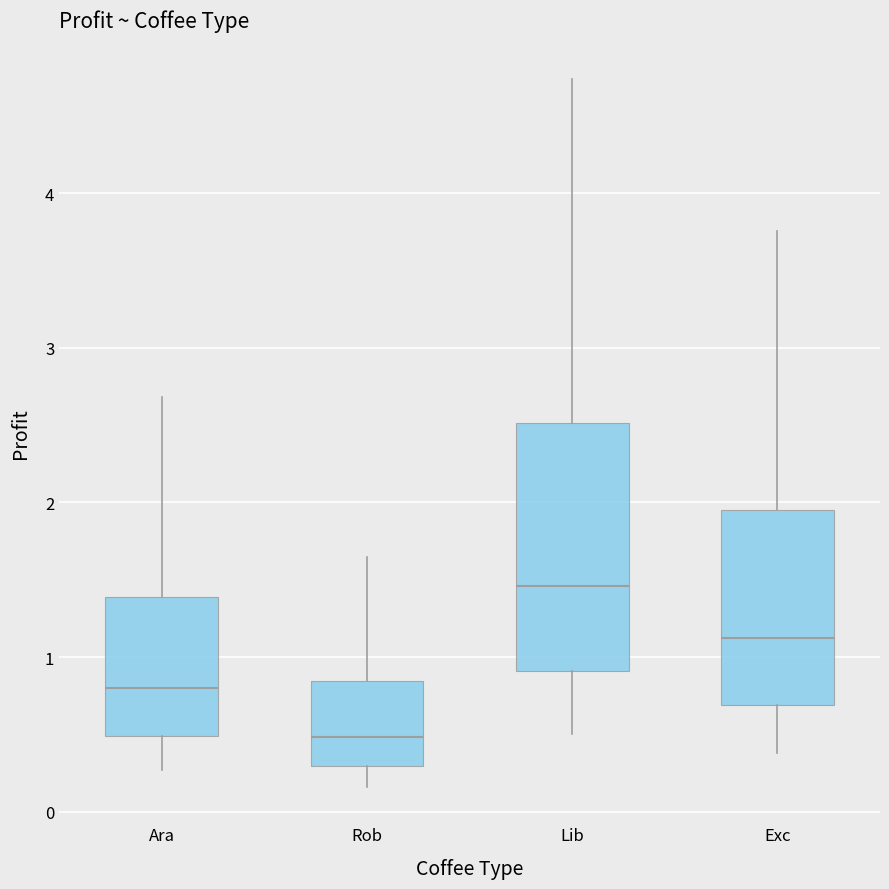

Reading left to right, transcribe this box plot: for each box, give where its median line is, the range the box spans, and where its two whiskers end, as read against the y-axis. The values are not printed on the chart, so give them approximately, as read against the axis.

Ara: median 0.8, box 0.5 to 1.4, whiskers 0.3 to 2.7
Rob: median 0.5, box 0.3 to 0.8, whiskers 0.2 to 1.6
Lib: median 1.5, box 0.9 to 2.5, whiskers 0.5 to 4.7
Exc: median 1.1, box 0.7 to 2.0, whiskers 0.4 to 3.8